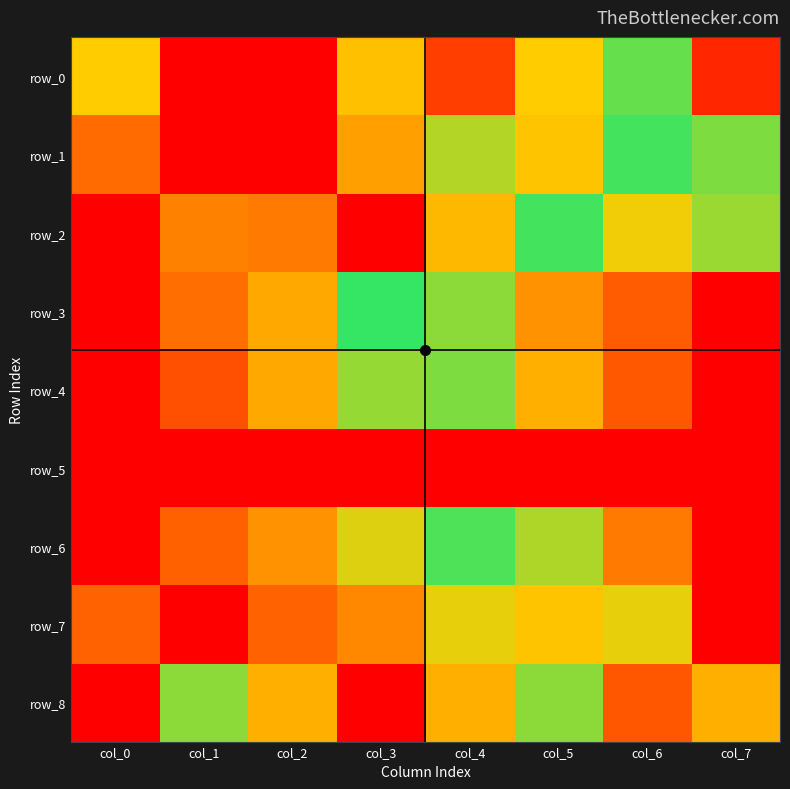

How many categories are shown in the chart?

8